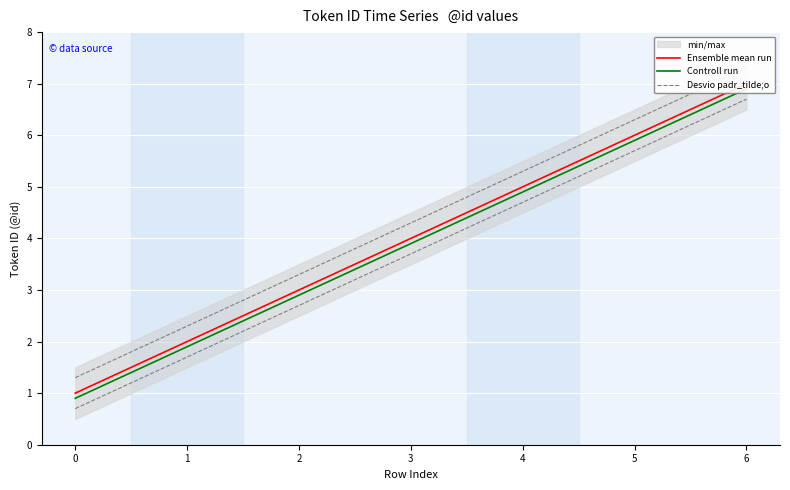

The Desvio padr_tilde;o series shows 3.1 at 4. True or false?

False